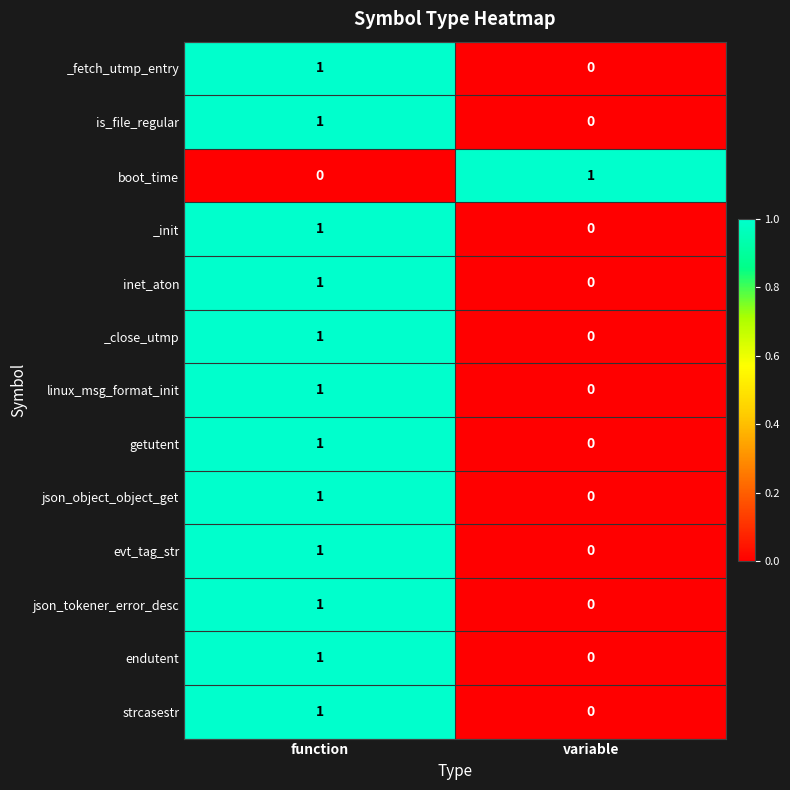

Reading left to right, what are all the values shown in this chart?

_fetch_utmp_entry: 1	0
is_file_regular: 1	0
boot_time: 0	1
_init: 1	0
inet_aton: 1	0
_close_utmp: 1	0
linux_msg_format_init: 1	0
getutent: 1	0
json_object_object_get: 1	0
evt_tag_str: 1	0
json_tokener_error_desc: 1	0
endutent: 1	0
strcasestr: 1	0